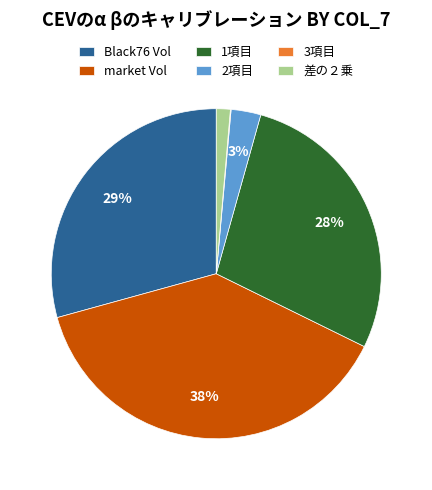

What is the largest slice in the pie chart?

market Vol